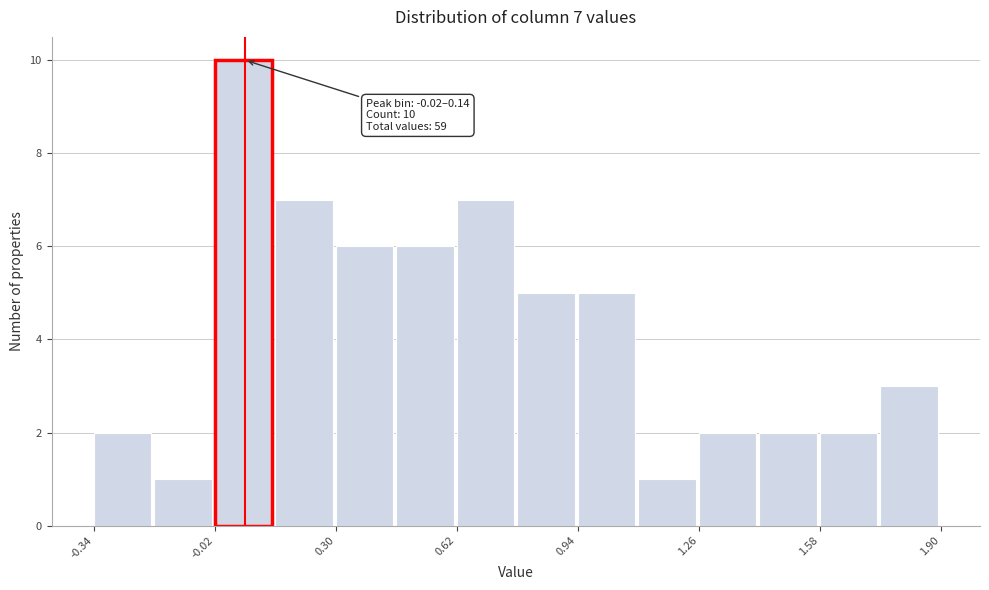

Read against the x-axis, roughly where is the centre of the tallest bar?

0.05